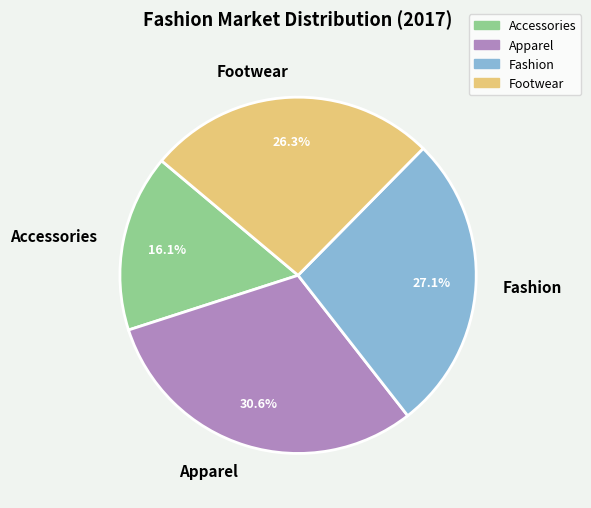

Rank the categories by value from highest to lowest.

Apparel, Fashion, Footwear, Accessories